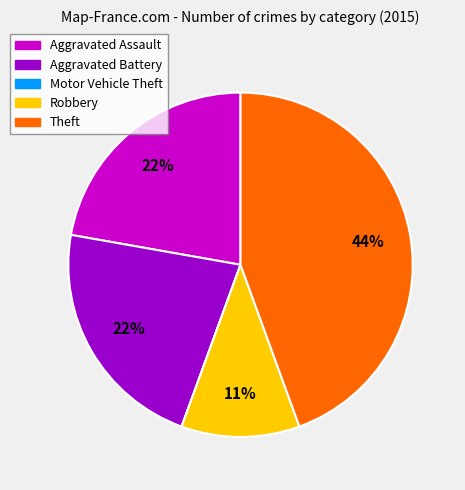

The Aggravated Battery slice represents 33% of the pie. True or false?

False